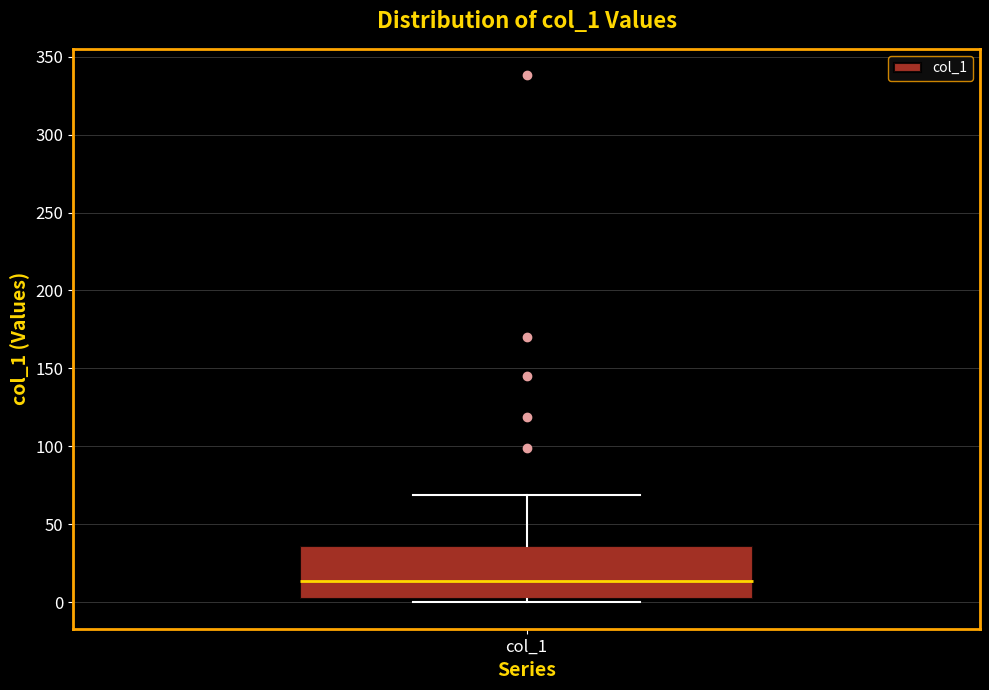

Read this box plot against the y-axis: the position of the median line, the range covered by the box, and the ends of both whiskers. The values are not printed on the chart, so give them approximately, as read against the axis.

median 15, box 0 to 35, whiskers 0 (just below the box's lower edge) to 70